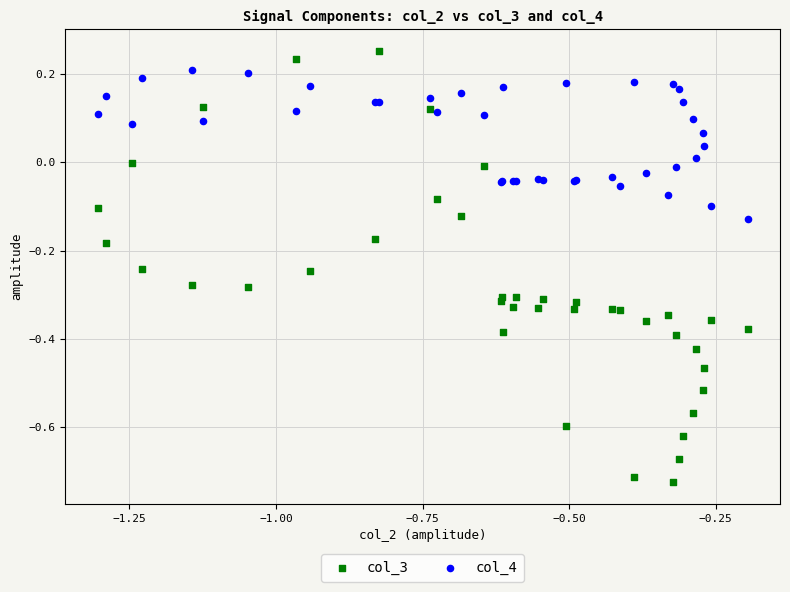

Which series has the largest Y range (max minus min)?

col_3